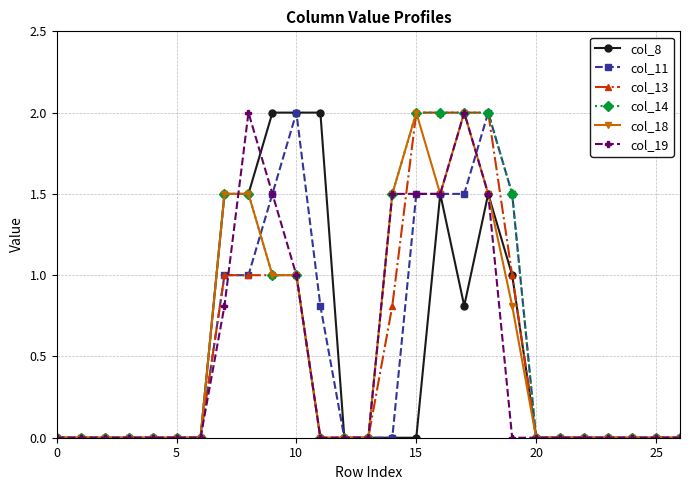

What is the value of the col_18 point at the 11th from the left?

1.0